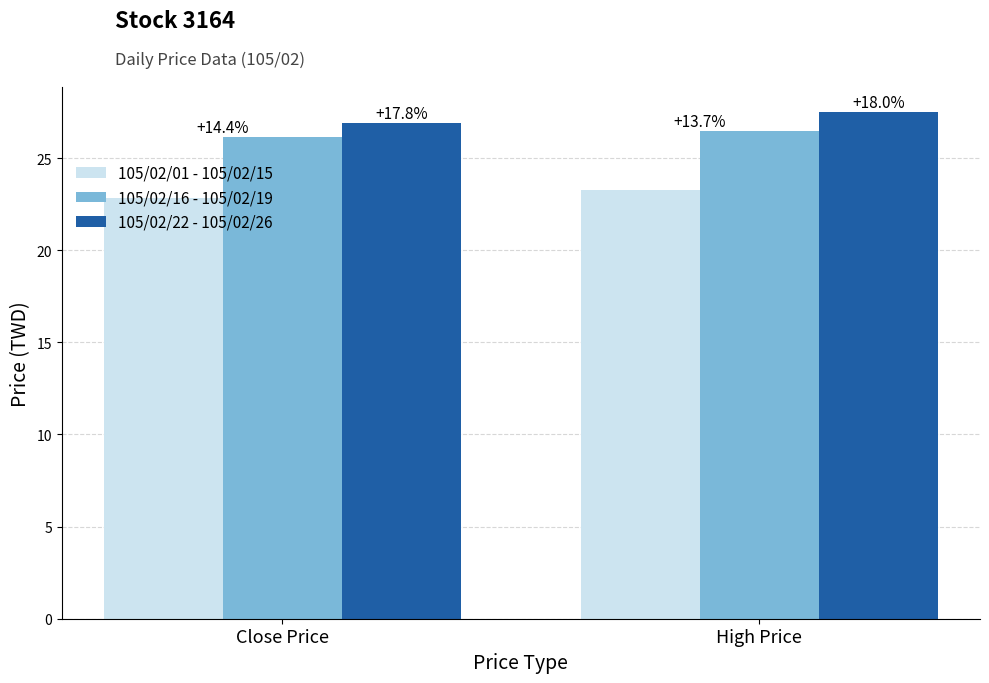

Between Close Price and High Price, which series saw the biggest shift?

105/02/22 - 105/02/26